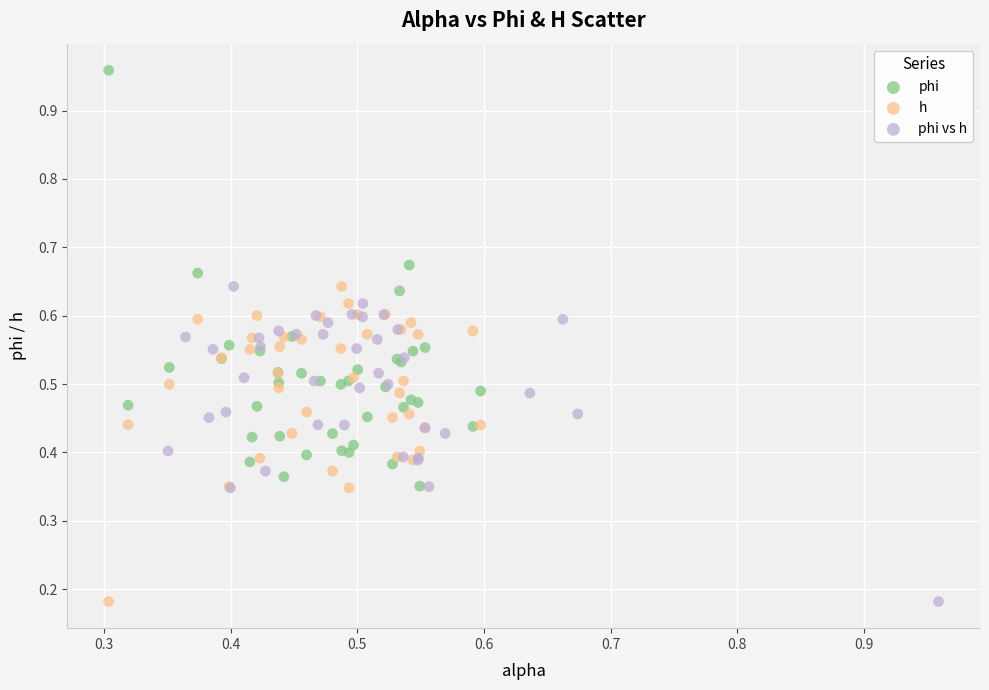

Which series has the widest spread of Y values?

phi